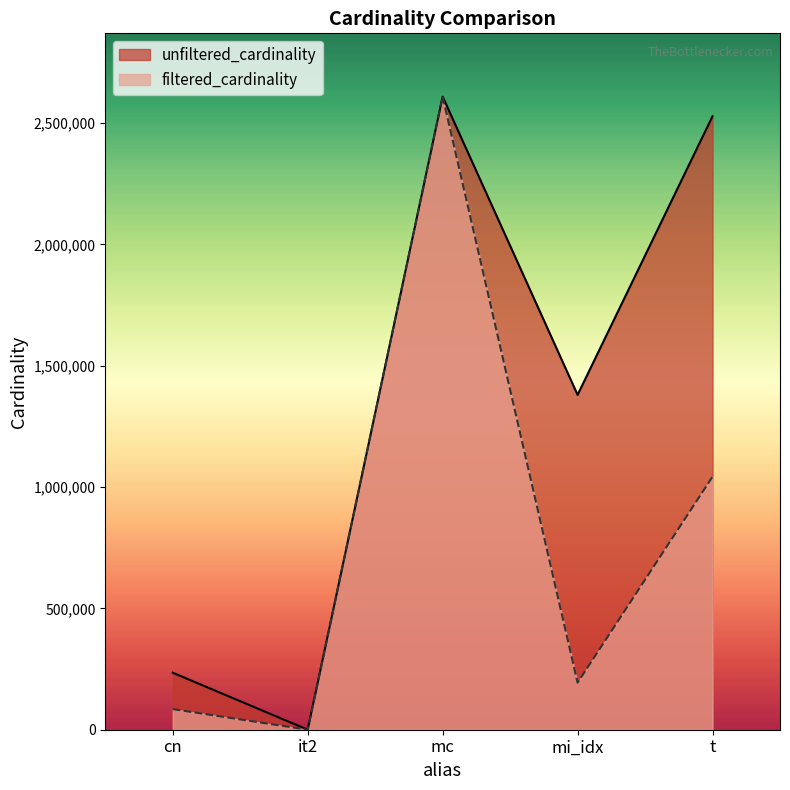

Rank the series by their average value, from lowest to highest.

filtered_cardinality, unfiltered_cardinality